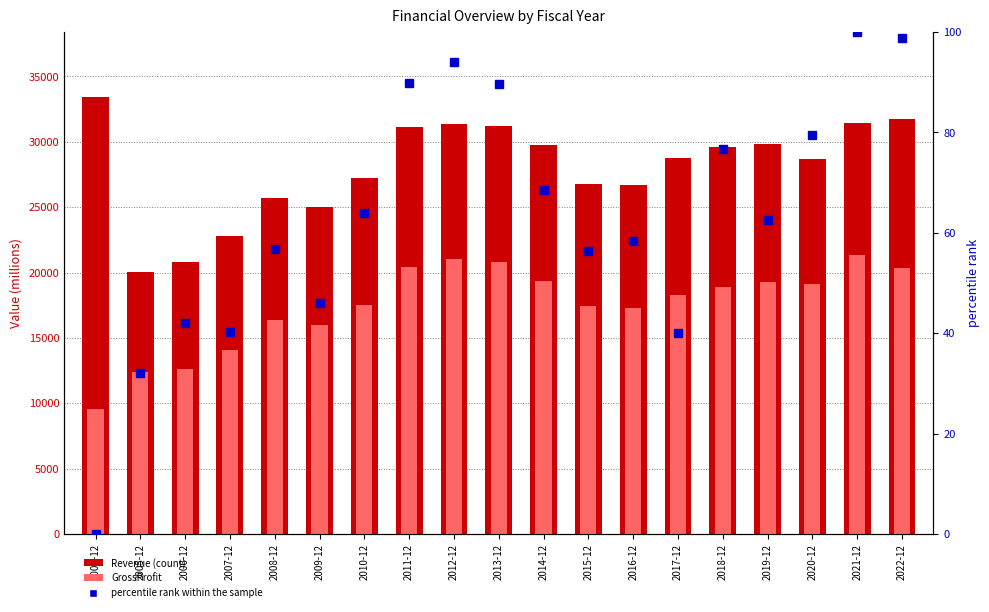

Reading left to right, what are all the values shown in this chart?

Revenue: 2003-12=33389.0	2005-12=20013.0	2006-12=20769.0	2007-12=22810.0	2008-12=25705.0	2009-12=25035.0	2010-12=27208.0	2011-12=31097.0	2012-12=31377.0	2013-12=31217.0	2014-12=29767.0	2015-12=26794.0	2016-12=26685.0	2017-12=28748.0	2018-12=29625.0	2019-12=29805.0	2020-12=28694.0	2021-12=31405.0	2022-12=31762.0
GrossProfit: 2003-12=9568.0	2005-12=12368.0	2006-12=12623.0	2007-12=14099.0	2008-12=16377.0	2009-12=16013.0	2010-12=17495.0	2011-12=20419.0	2012-12=21004.0	2013-12=20807.0	2014-12=19331.0	2015-12=17429.0	2016-12=17294.0	2017-12=18316.0	2018-12=18867.0	2019-12=19292.0	2020-12=19125.0	2021-12=21375.0	2022-12=20360.0
percentile rank within the sample: 2003-12=0.0	2005-12=32.0	2006-12=42.0	2007-12=40.2	2008-12=56.8	2009-12=46.1	2010-12=64.0	2011-12=89.9	2012-12=94.0	2013-12=89.6	2014-12=68.5	2015-12=56.4	2016-12=58.3	2017-12=40.1	2018-12=76.7	2019-12=62.5	2020-12=79.5	2021-12=100.0	2022-12=98.8